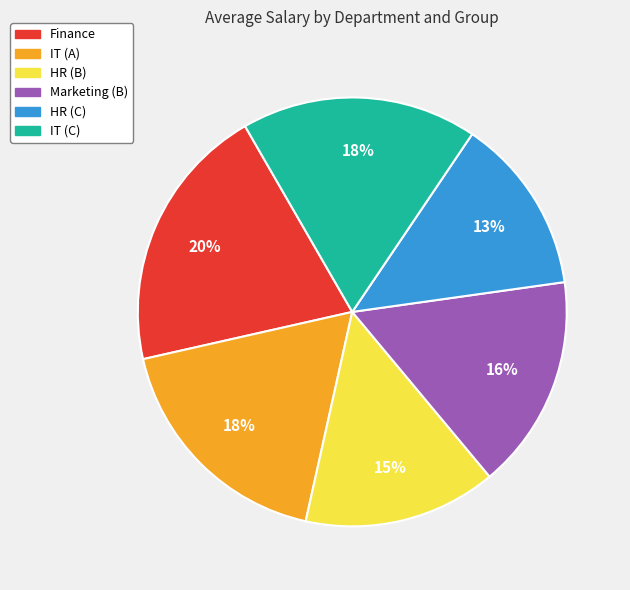

The HR (C) slice represents 13% of the pie. True or false?

True